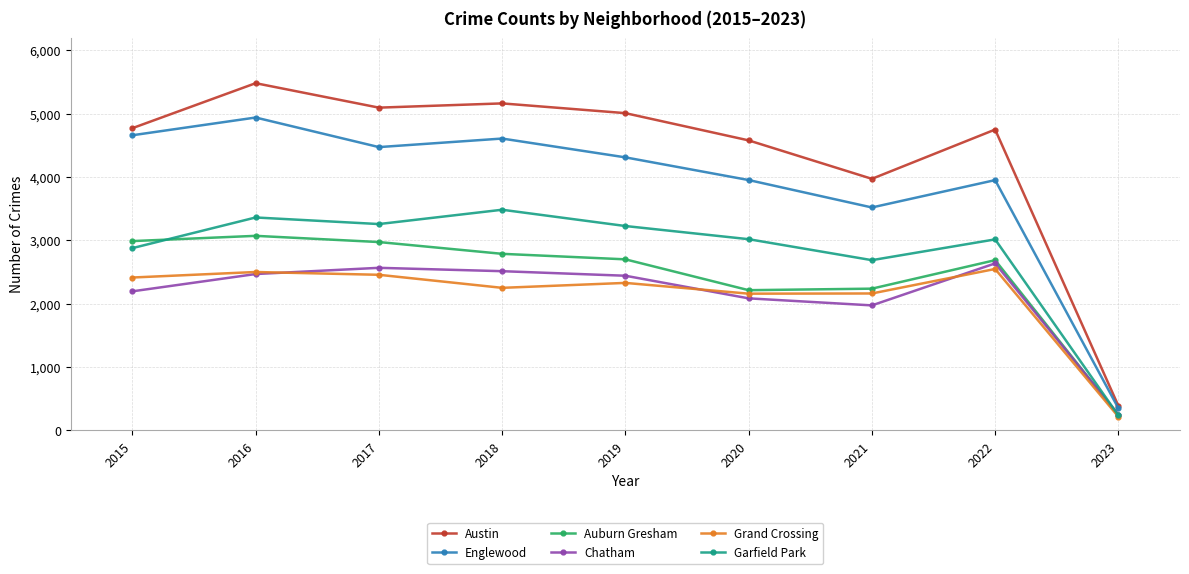

Which category has the lowest value in the Austin series?

2023